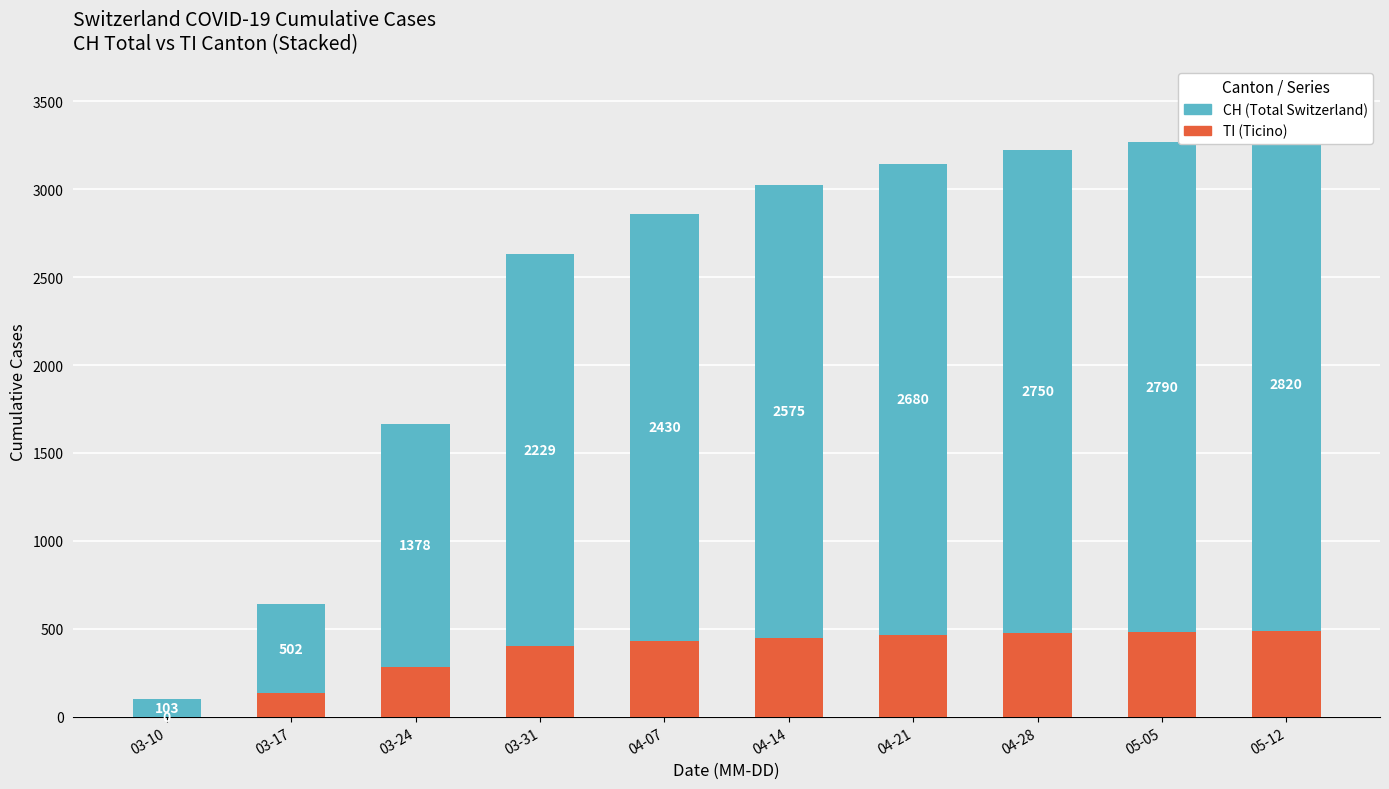

Which category has the lowest value across all series?

03-10